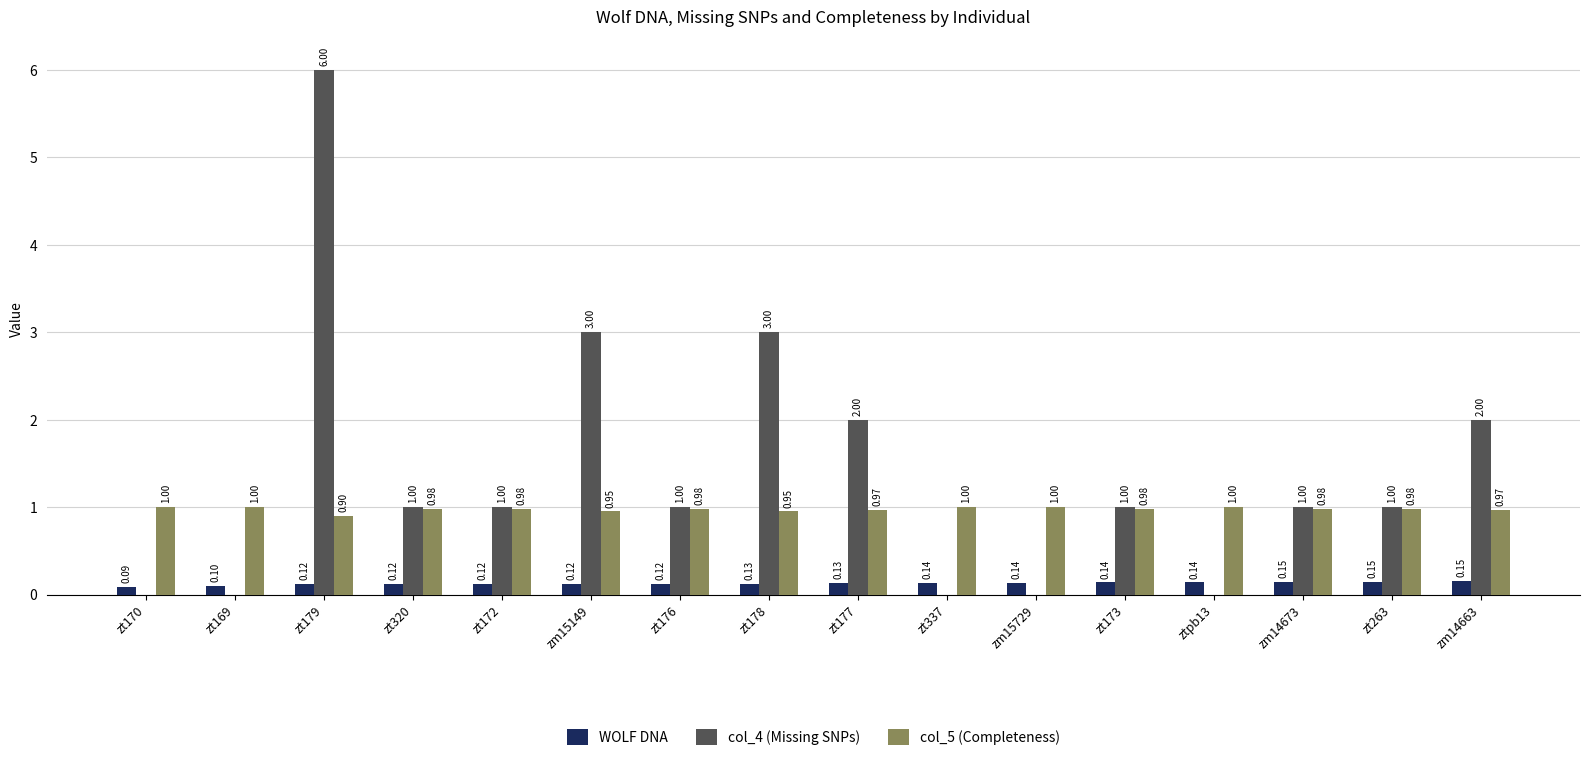

Which series changed the most between zm15149 and ztpb13?

col_4 (Missing SNPs)